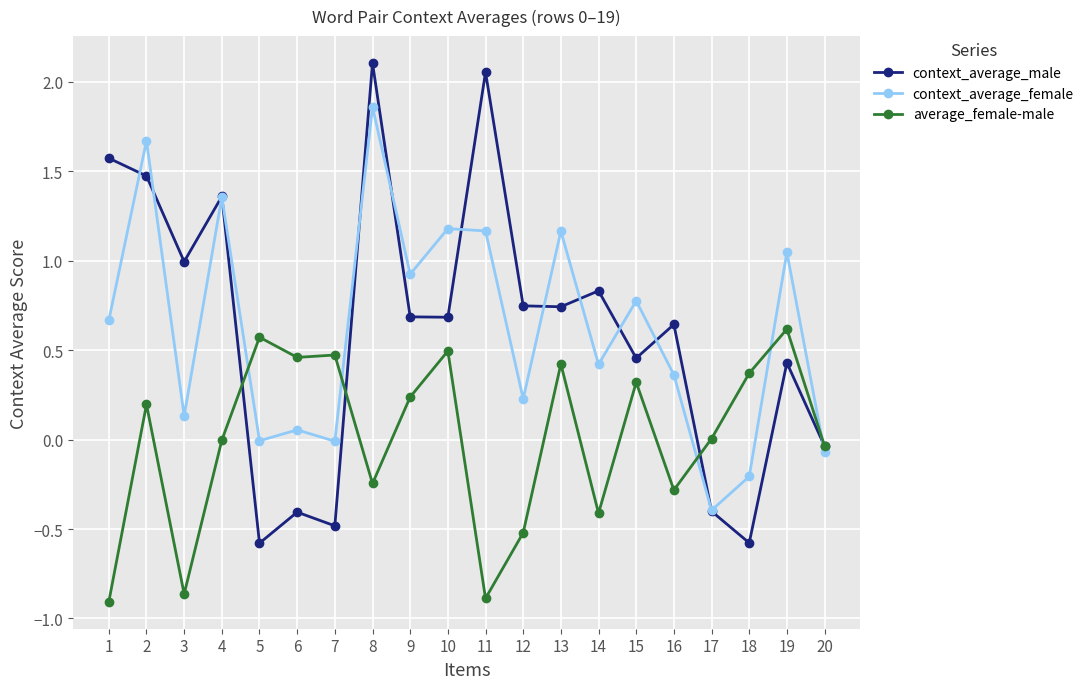

Between 7 and 18, which series saw the biggest shift?

context_average_female